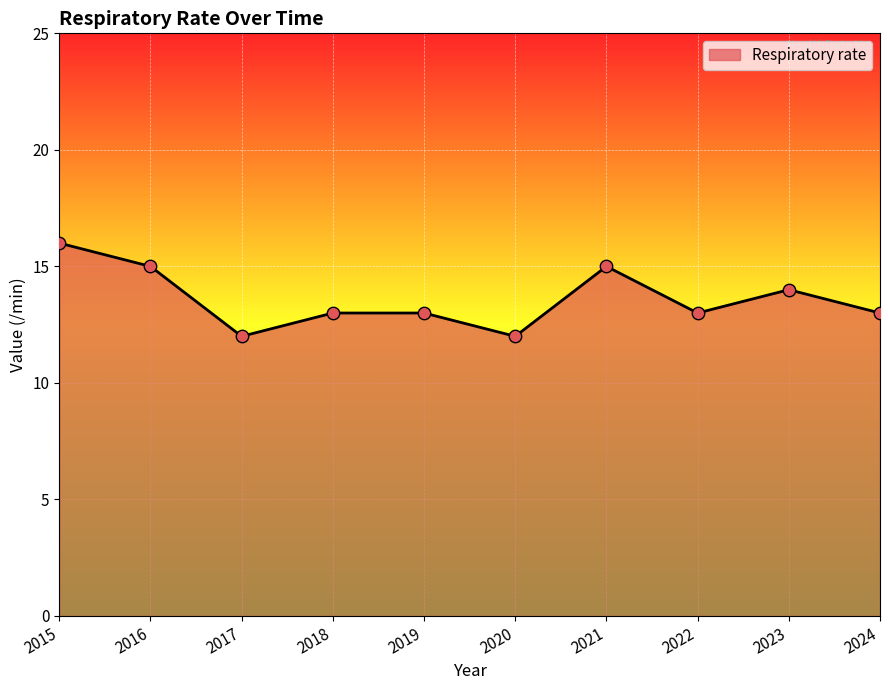

What is the change in value from 2017 to 2018?

+1